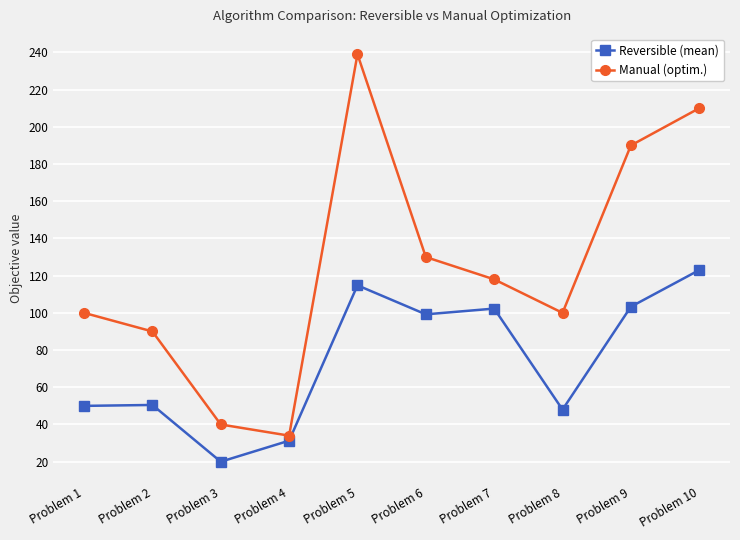

Rank the series at Problem 4 from lowest to highest value.

Reversible (mean), Manual (optim.)